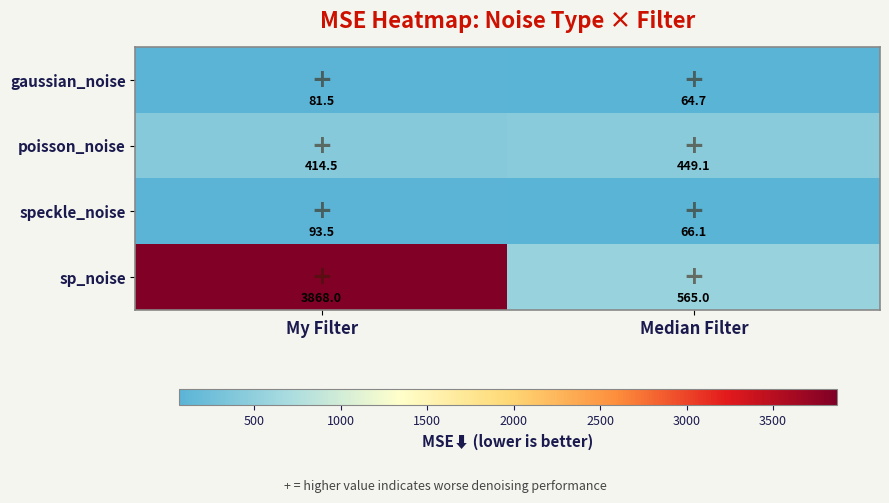

Which series has the largest total across all categories?

sp_noise